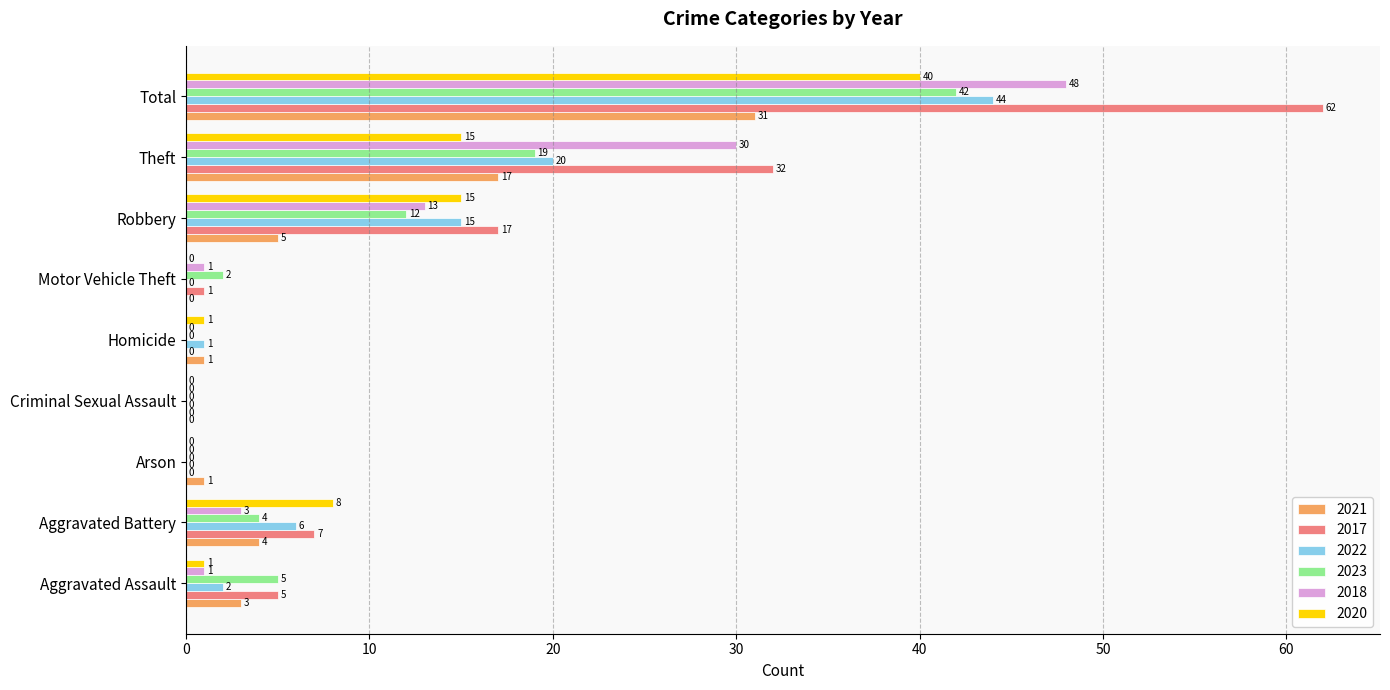

What is the sum of the 2022 values at Homicide and Aggravated Assault?

3